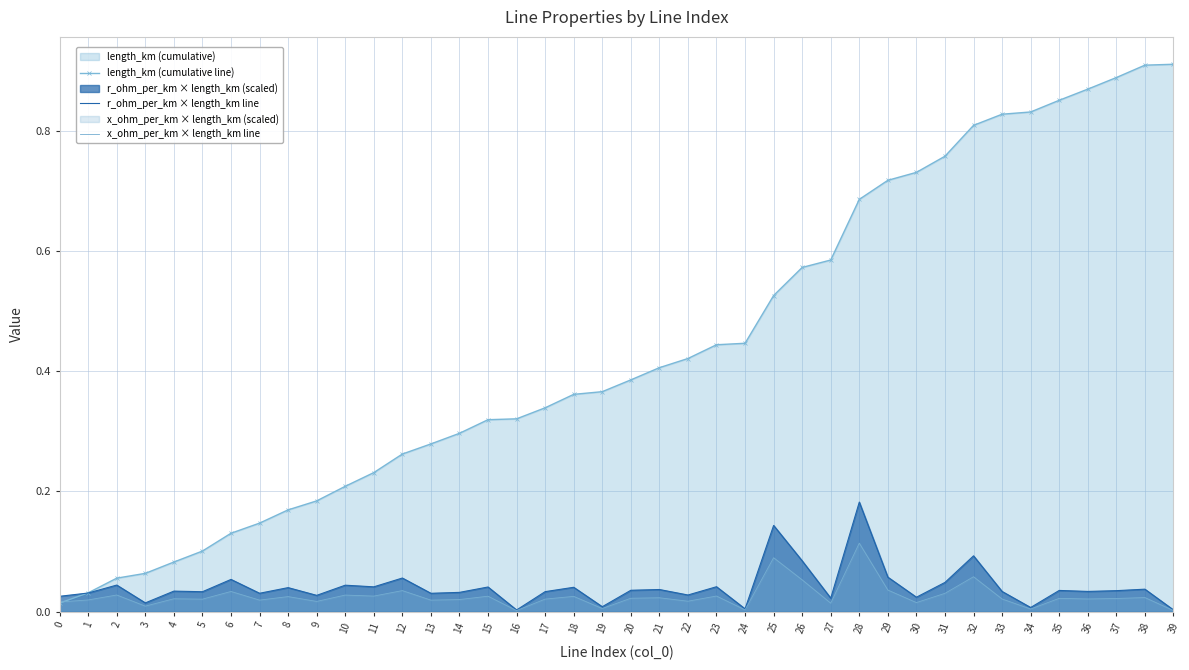

How many times do x_ohm_per_km × length_km line and length_km (cumulative line) cross each other?

1